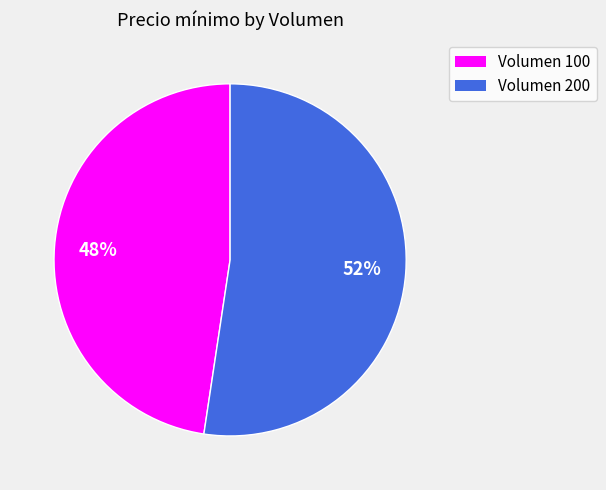

Which slice is the smallest?

Volumen 100